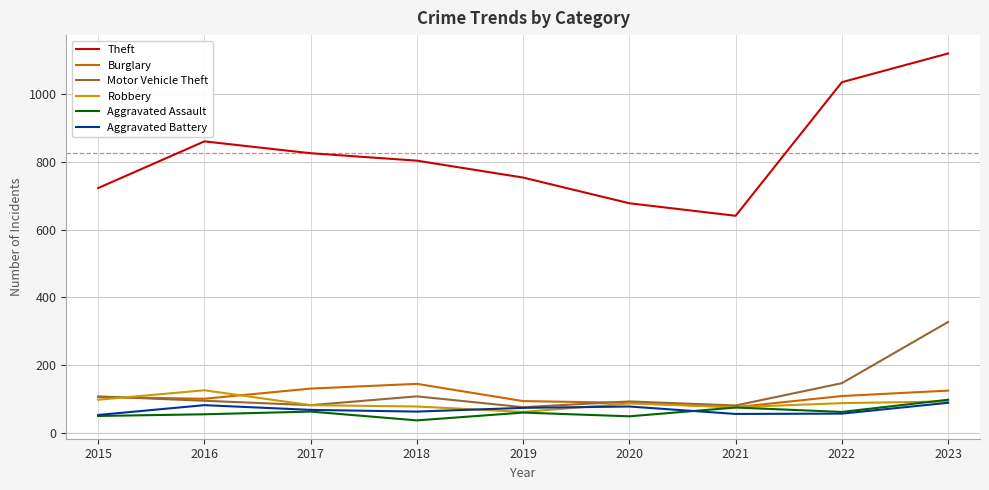

Is this an area chart (filled region under the line)?

No